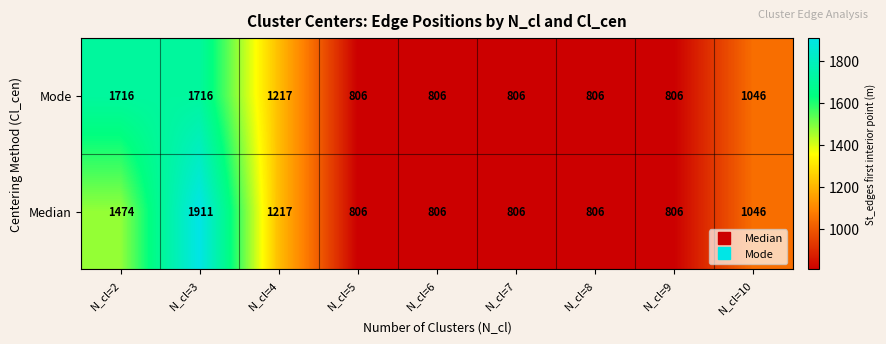

Count the Median values in the range 806 to 1217.

7